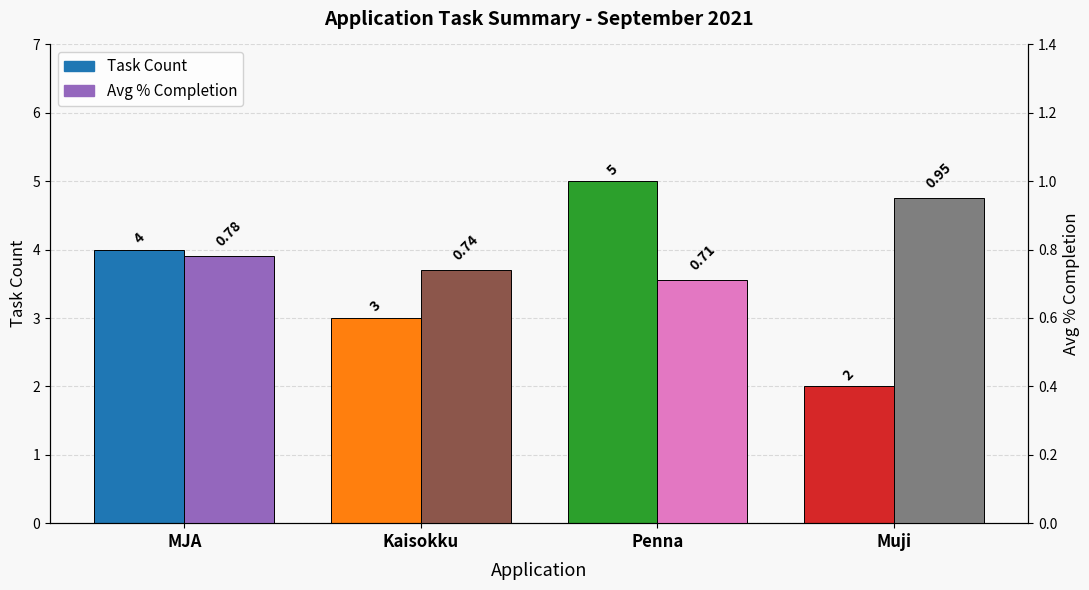

What is the sum of all Task Count values?

14.0